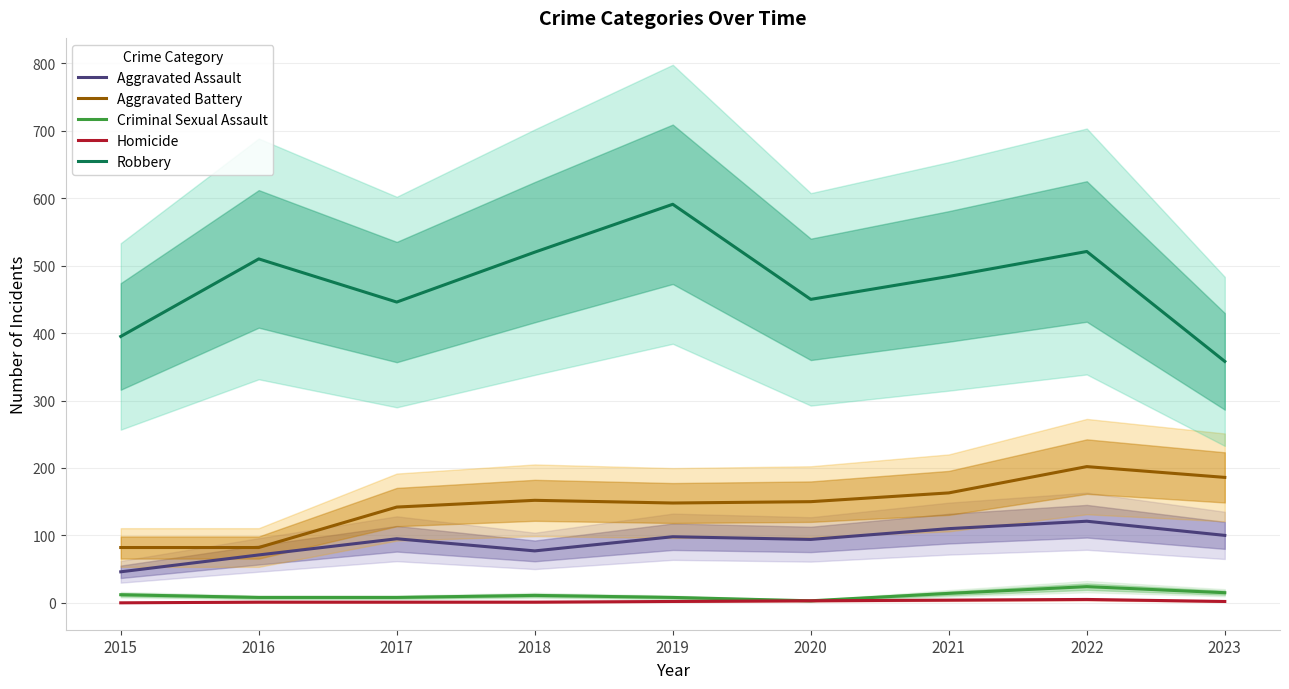

What is the greatest value displayed?

591